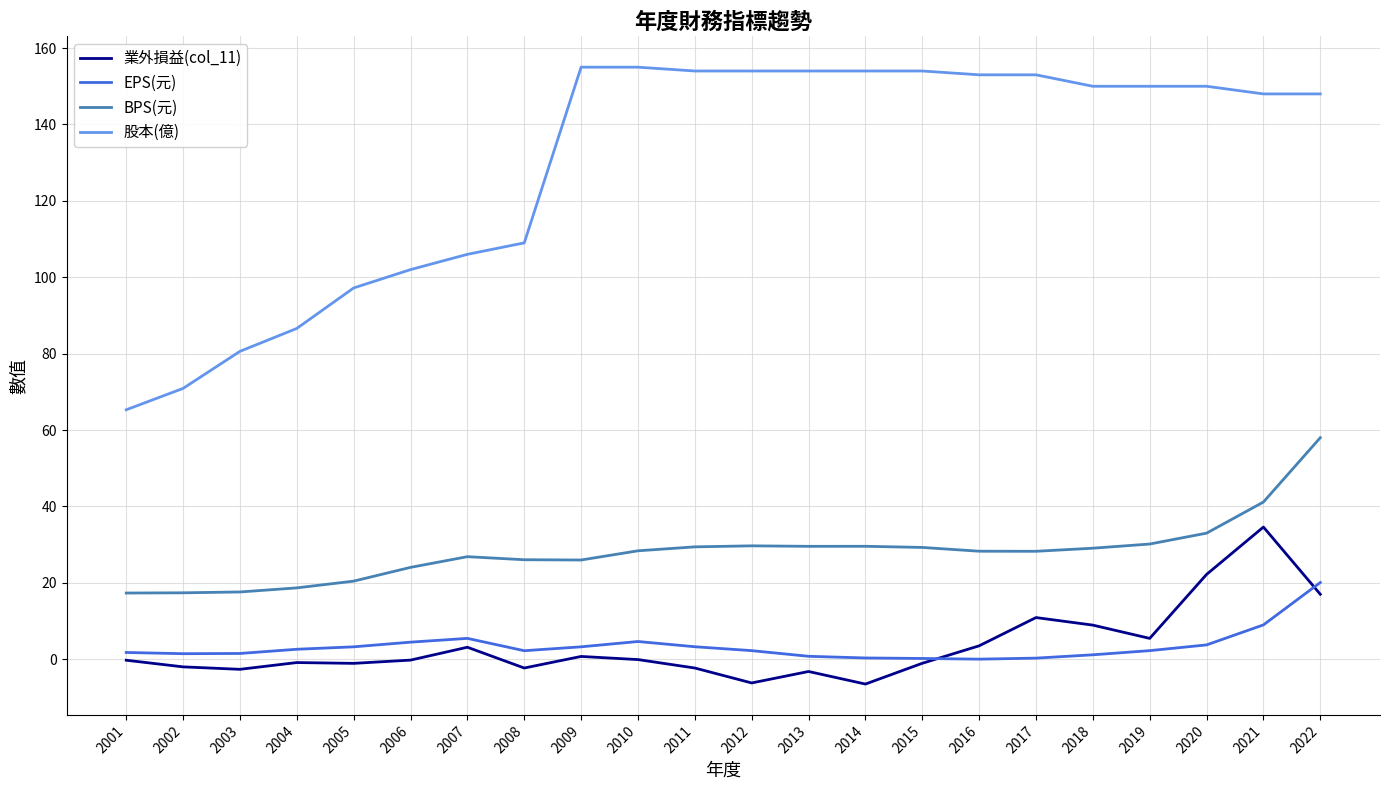

The 股本(億) series shows 155.0 at 2010. True or false?

True